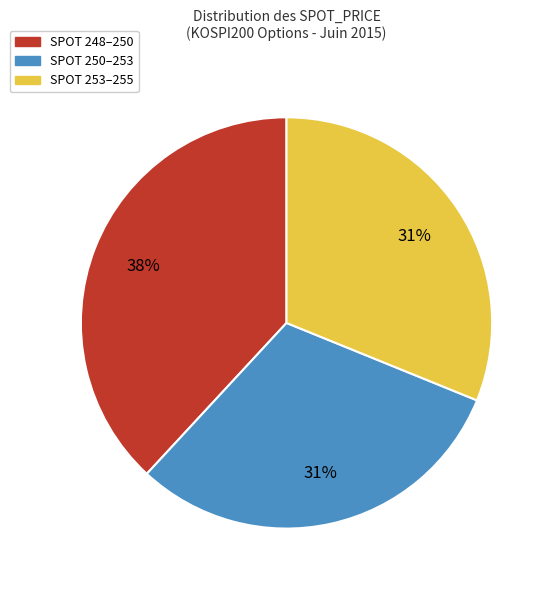

To the nearest percent, what is the average slice percentage?

33%